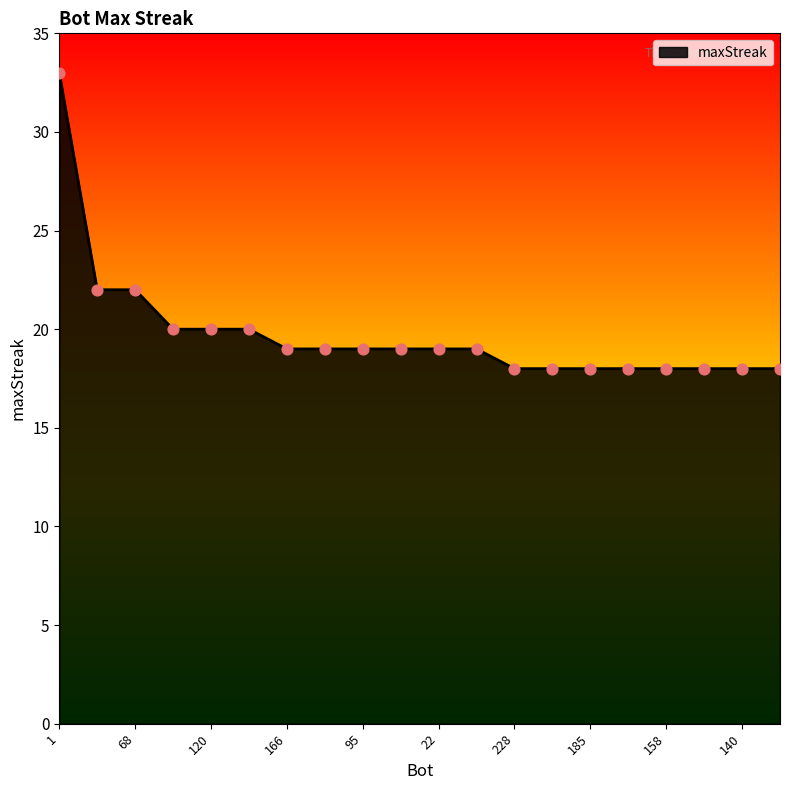

What is the maximum value shown in the chart?

33